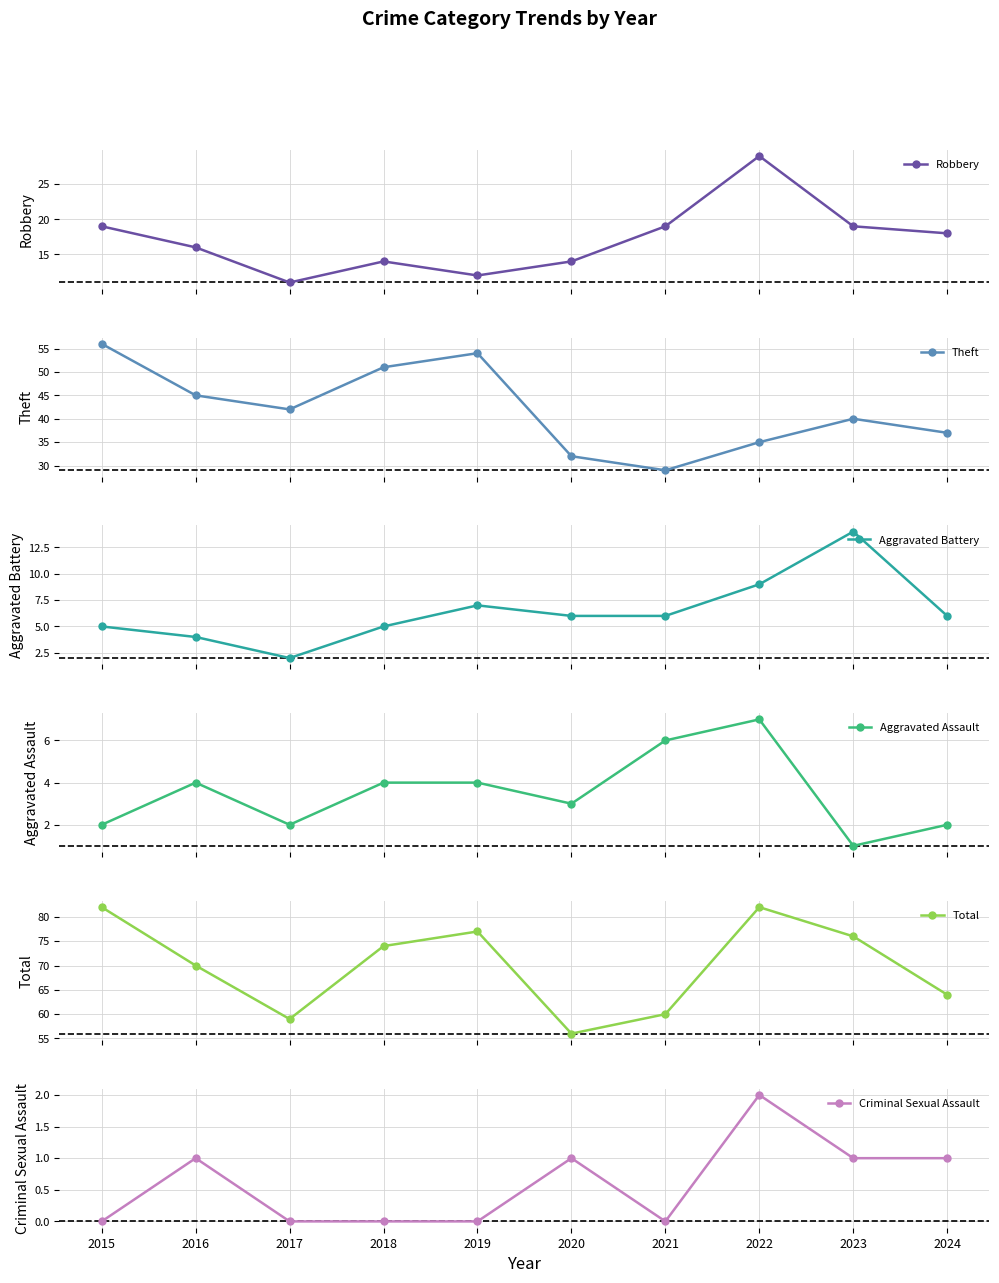

Rank the series at 2015 from highest to lowest value.

Total, Theft, Robbery, Aggravated Battery, Aggravated Assault, Criminal Sexual Assault